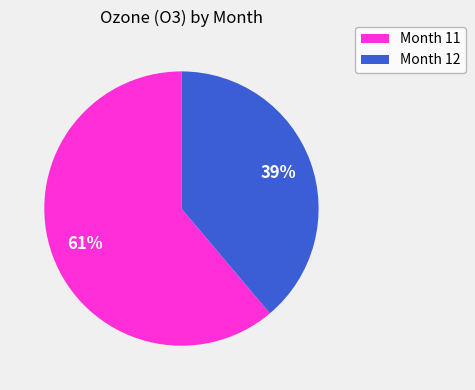

How many slices are in this pie chart?

2